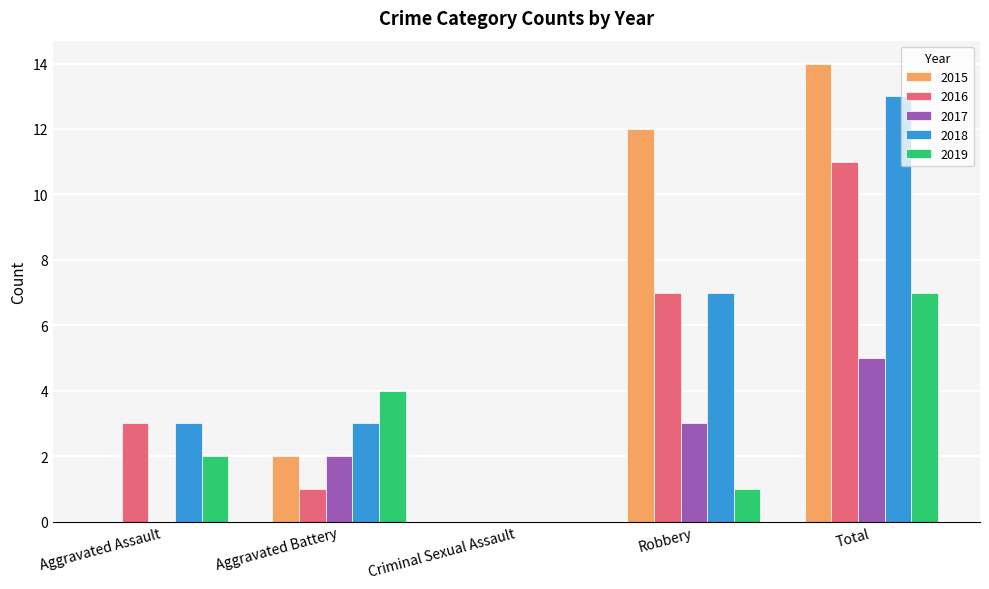

Reading left to right, list all the values displayed in this chart.

2015: 0	2	0	12	14
2016: 3	1	0	7	11
2017: 0	2	0	3	5
2018: 3	3	0	7	13
2019: 2	4	0	1	7